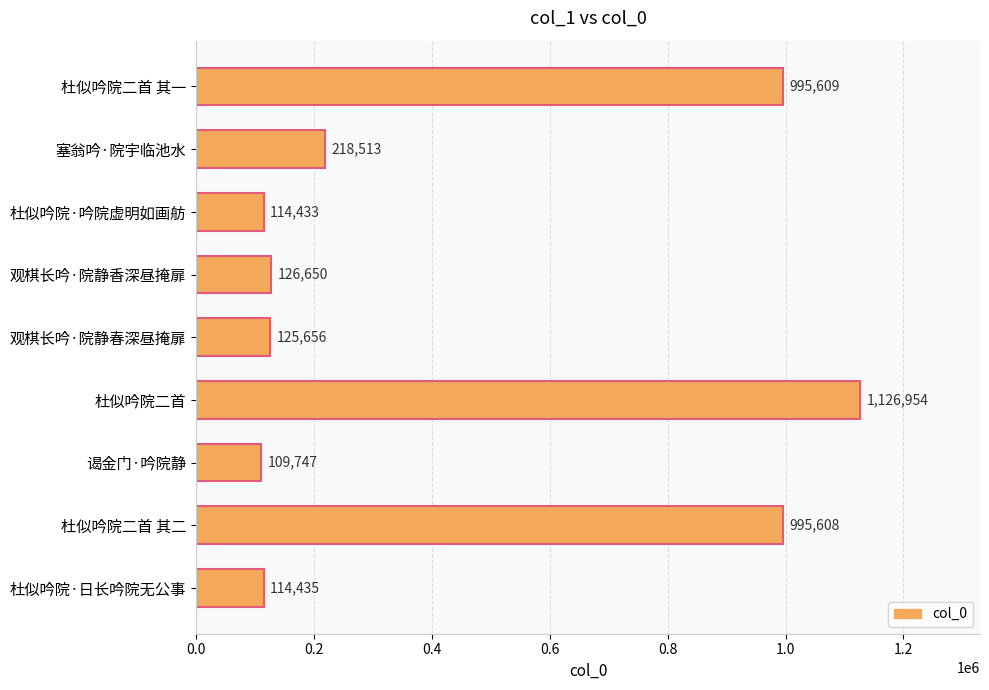

What is the difference between the maximum and minimum values?

1017207